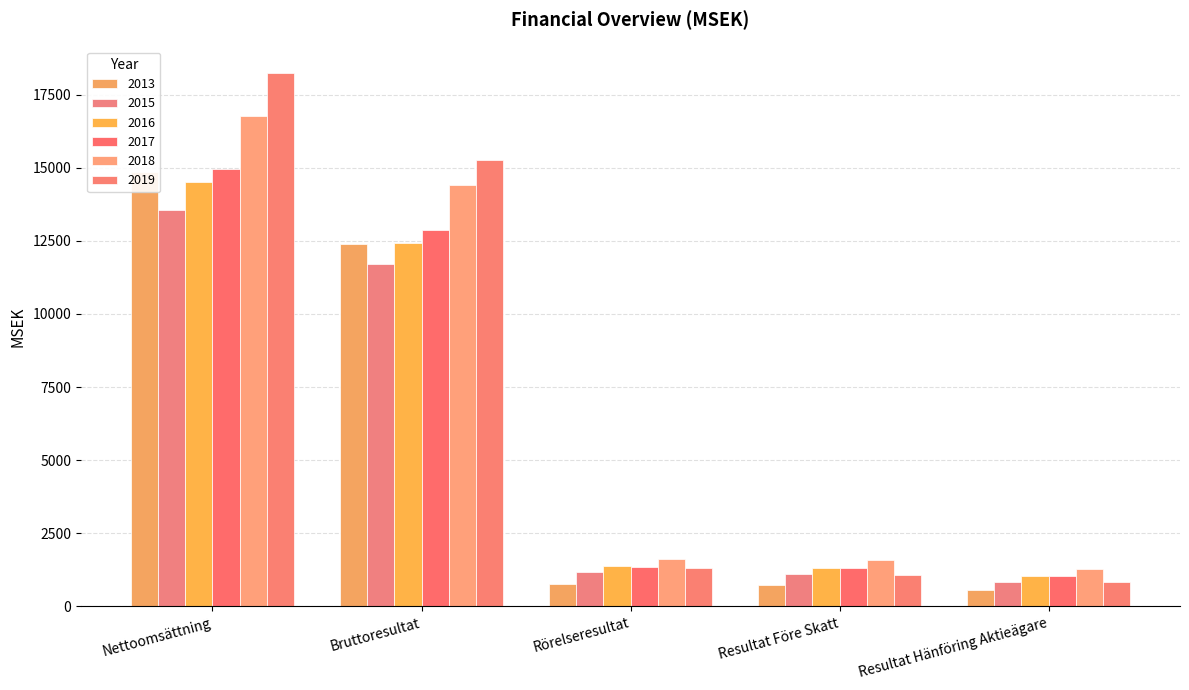

What is the difference between the maximum and minimum values in the 2015 series?

12723.6